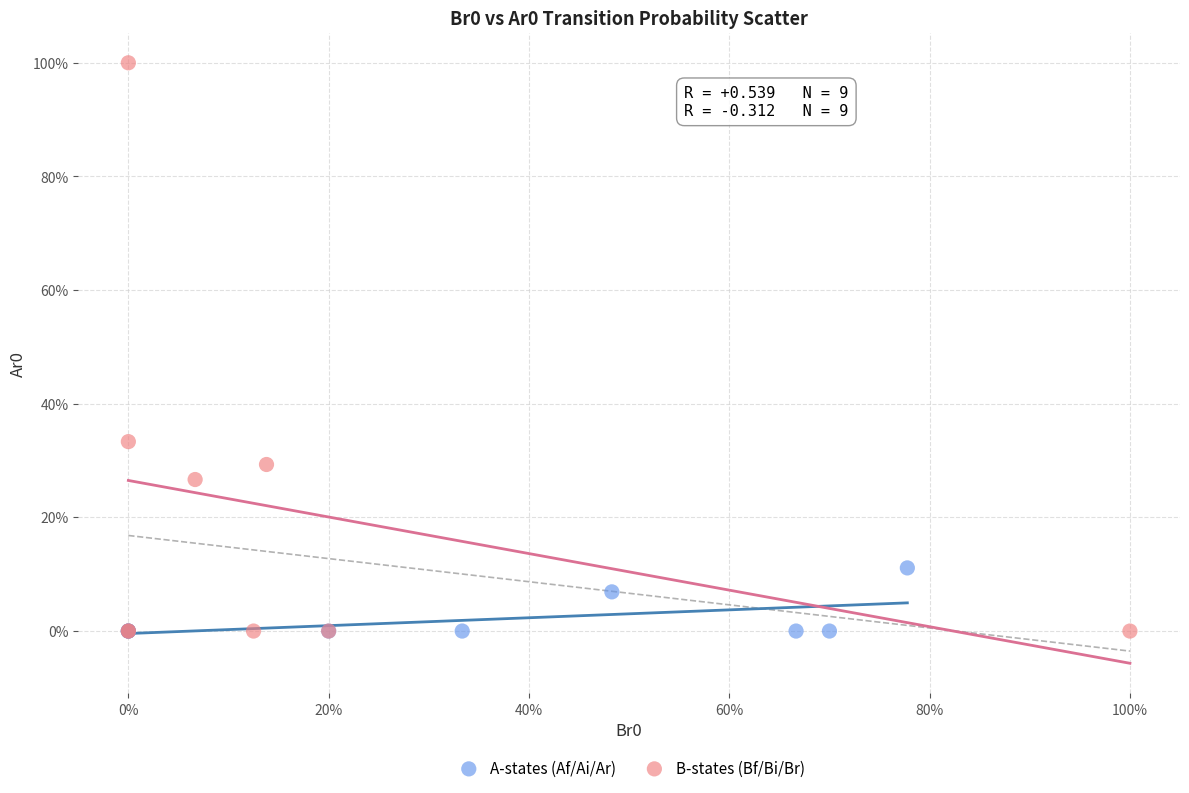

What are all the series names shown in the legend?

A-states (Af/Ai/Ar), B-states (Bf/Bi/Br)